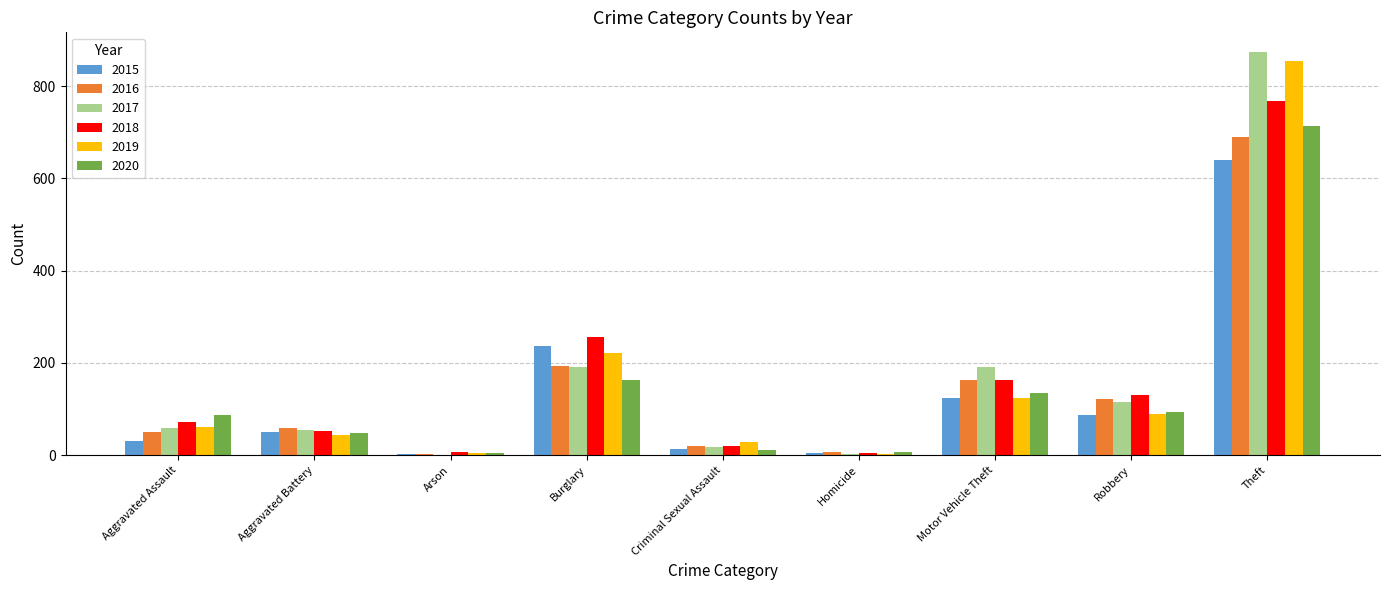

The value of 2018 at Burglary is 257. True or false?

True